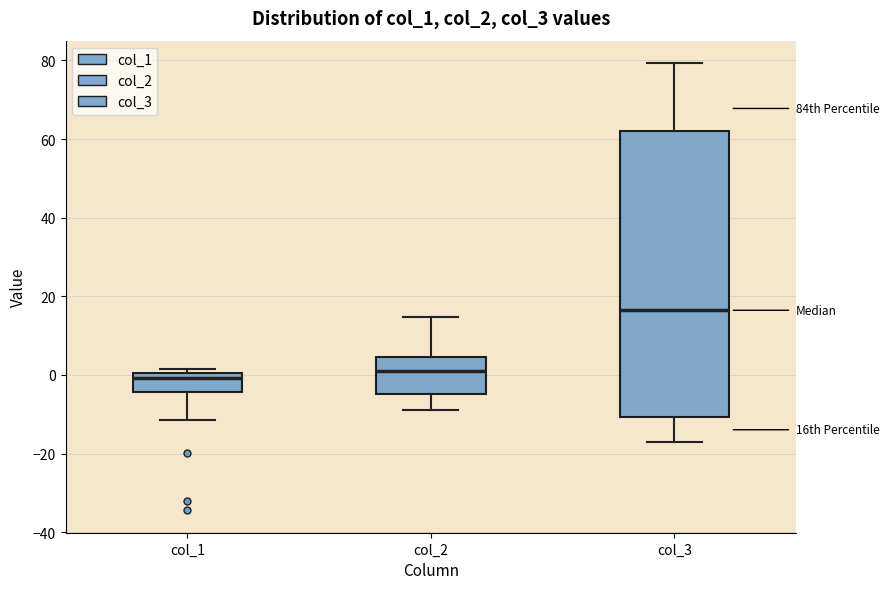

Where does the median line of the box for col_3 sit on the y-axis? The values are not printed on the chart, so give them approximately, as read against the axis.

16